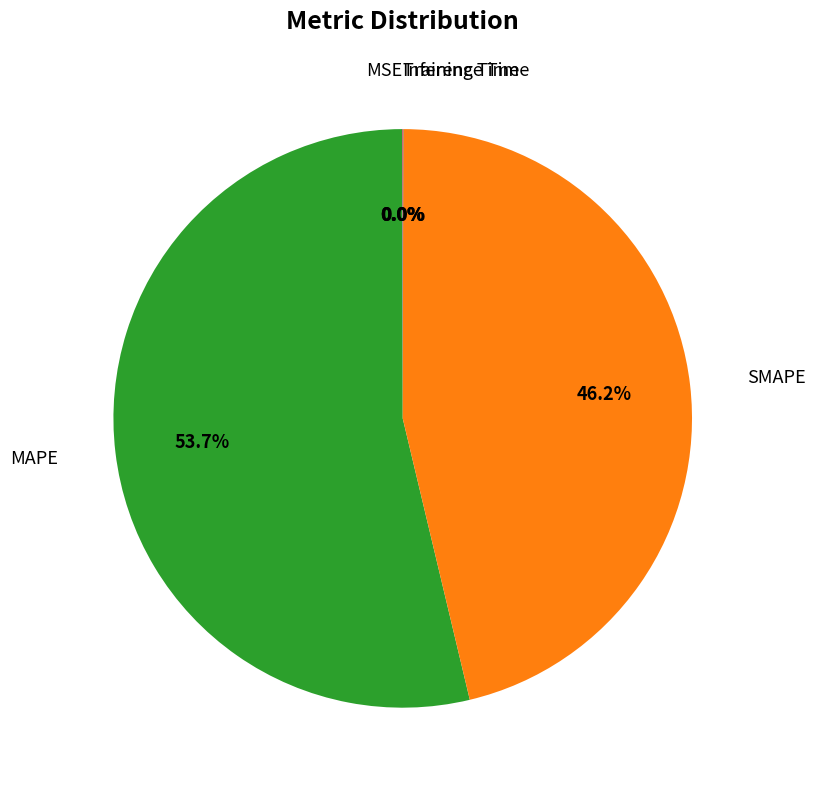

Does any single category account for the majority?

Yes